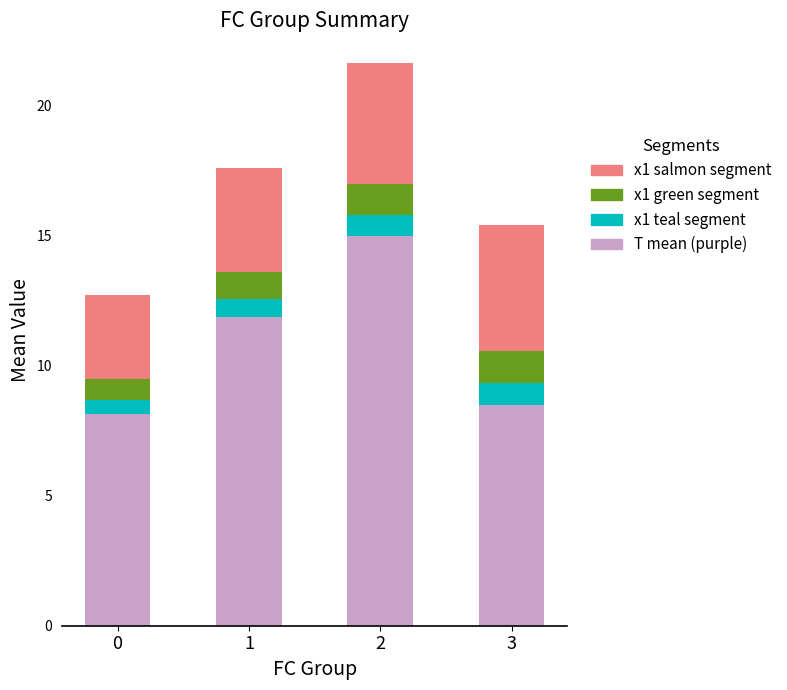

Count the number of categories in the chart.

4